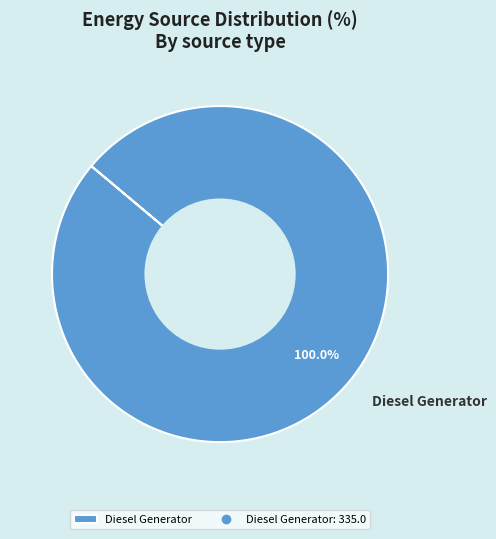

Count the number of slices in the pie.

1